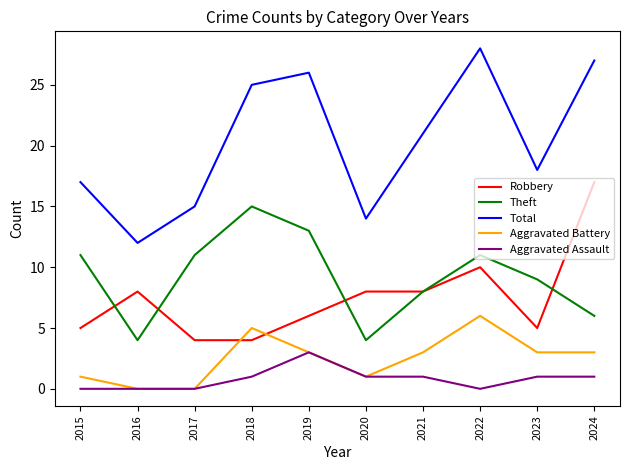

What is the greatest value displayed?

28